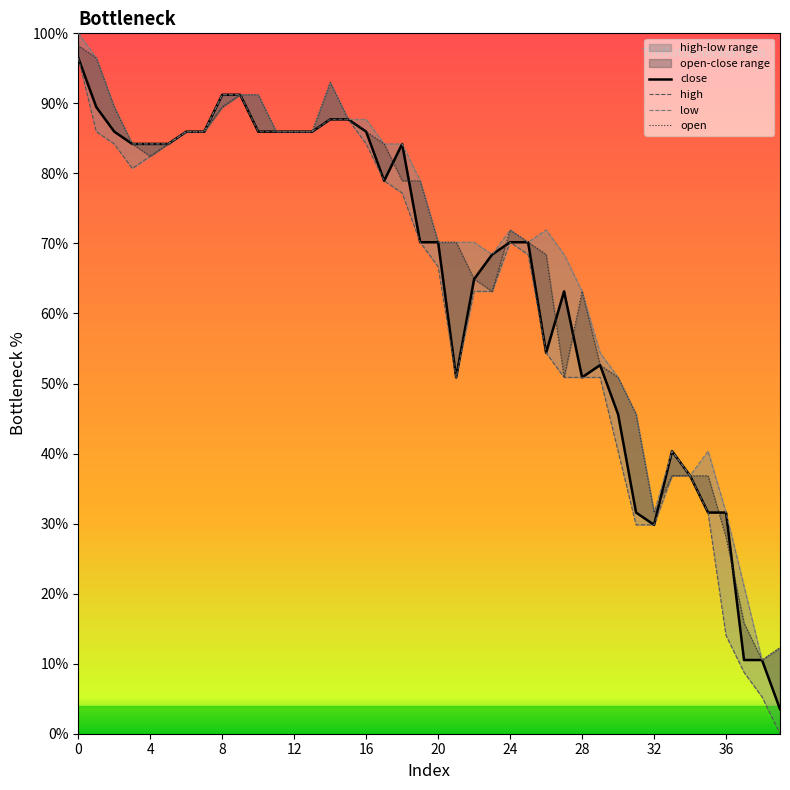

Is it true that close equals 109.3 at 25?

False